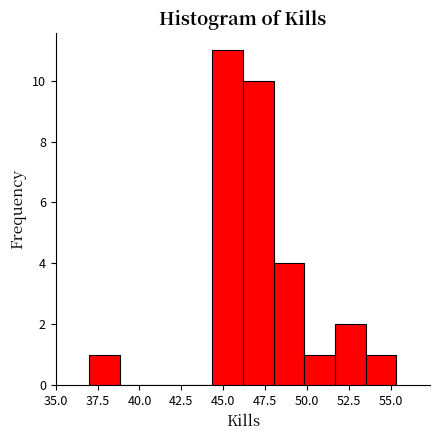

Read against the x-axis, roughly where is the centre of the tallest bar?

45.5